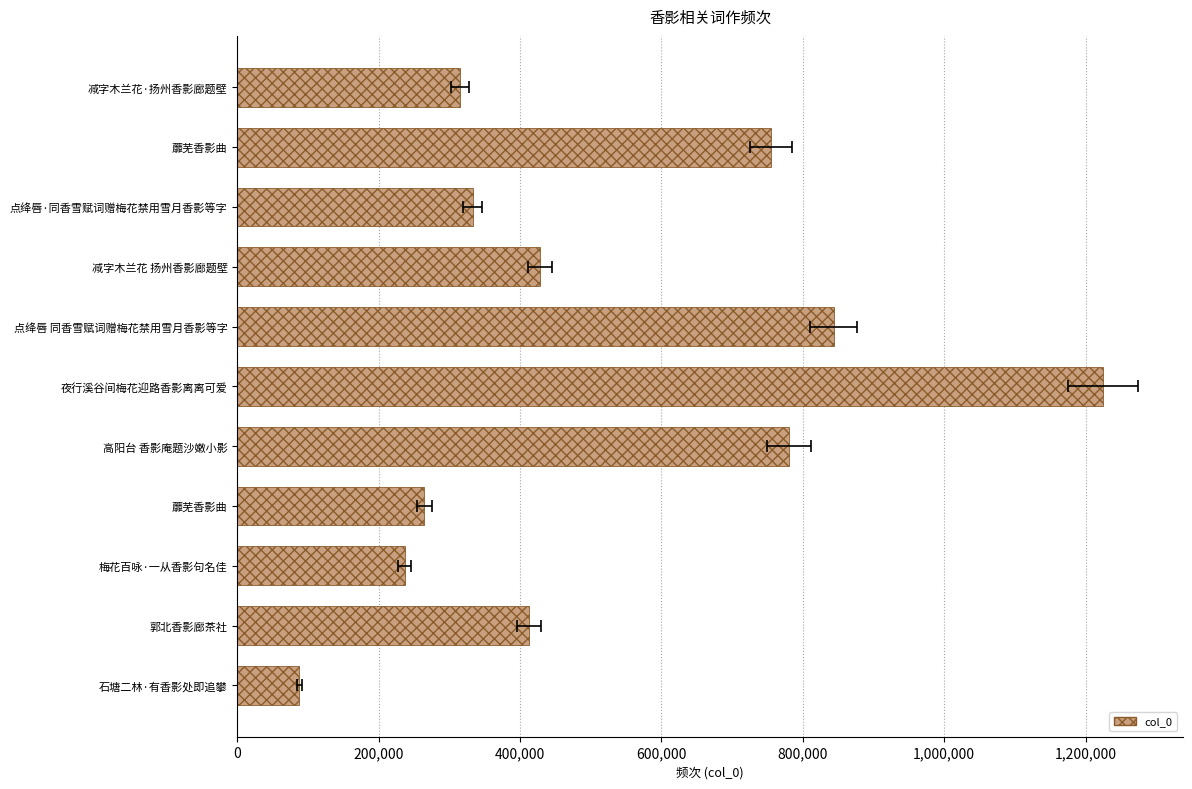

Is it true that the value at 石塘二林·有香影处即追攀 is 55933?

False